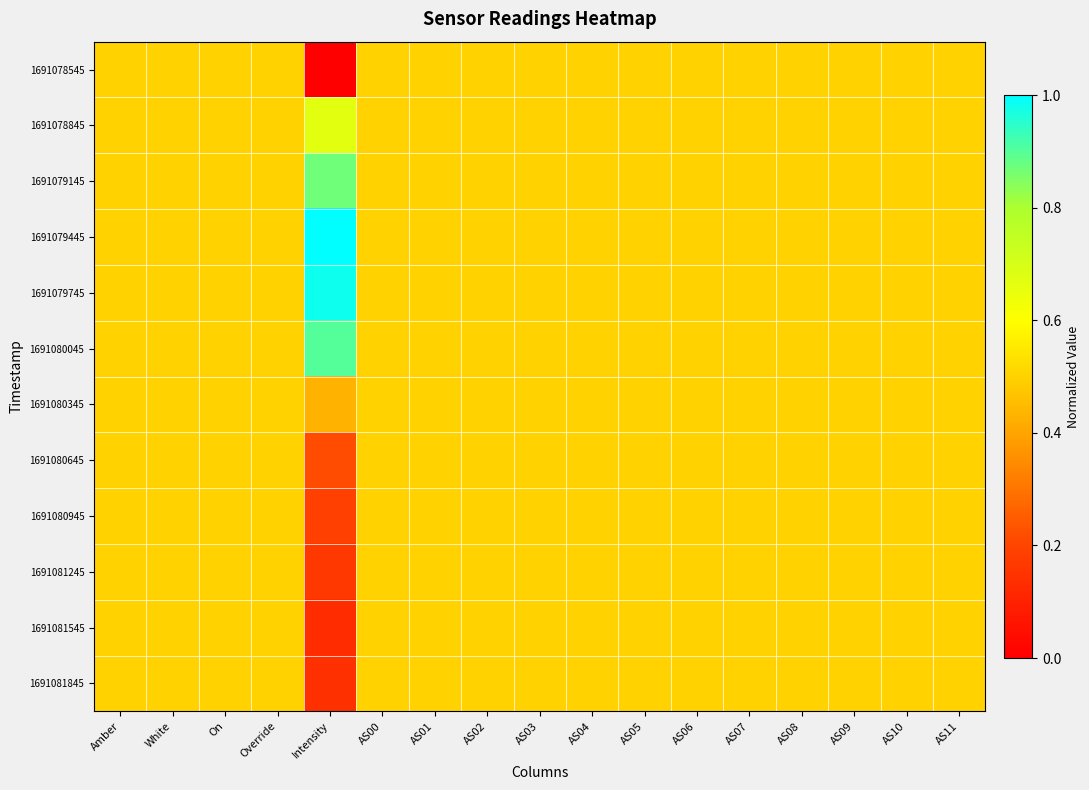

Reading left to right, transcribe all the data shown in this chart.

1691078545: Amber=0.5	White=0.5	On=0.5	Override=0.5	Intensity=0.0	AS00=0.5	AS01=0.5	AS02=0.5	AS03=0.5	AS04=0.5	AS05=0.5	AS06=0.5	AS07=0.5	AS08=0.5	AS09=0.5	AS10=0.5	AS11=0.5
1691078845: Amber=0.5	White=0.5	On=0.5	Override=0.5	Intensity=0.7	AS00=0.5	AS01=0.5	AS02=0.5	AS03=0.5	AS04=0.5	AS05=0.5	AS06=0.5	AS07=0.5	AS08=0.5	AS09=0.5	AS10=0.5	AS11=0.5
1691079145: Amber=0.5	White=0.5	On=0.5	Override=0.5	Intensity=0.9	AS00=0.5	AS01=0.5	AS02=0.5	AS03=0.5	AS04=0.5	AS05=0.5	AS06=0.5	AS07=0.5	AS08=0.5	AS09=0.5	AS10=0.5	AS11=0.5
1691079445: Amber=0.5	White=0.5	On=0.5	Override=0.5	Intensity=1.0	AS00=0.5	AS01=0.5	AS02=0.5	AS03=0.5	AS04=0.5	AS05=0.5	AS06=0.5	AS07=0.5	AS08=0.5	AS09=0.5	AS10=0.5	AS11=0.5
1691079745: Amber=0.5	White=0.5	On=0.5	Override=0.5	Intensity=1.0	AS00=0.5	AS01=0.5	AS02=0.5	AS03=0.5	AS04=0.5	AS05=0.5	AS06=0.5	AS07=0.5	AS08=0.5	AS09=0.5	AS10=0.5	AS11=0.5
1691080045: Amber=0.5	White=0.5	On=0.5	Override=0.5	Intensity=0.9	AS00=0.5	AS01=0.5	AS02=0.5	AS03=0.5	AS04=0.5	AS05=0.5	AS06=0.5	AS07=0.5	AS08=0.5	AS09=0.5	AS10=0.5	AS11=0.5
1691080345: Amber=0.5	White=0.5	On=0.5	Override=0.5	Intensity=0.4	AS00=0.5	AS01=0.5	AS02=0.5	AS03=0.5	AS04=0.5	AS05=0.5	AS06=0.5	AS07=0.5	AS08=0.5	AS09=0.5	AS10=0.5	AS11=0.5
1691080645: Amber=0.5	White=0.5	On=0.5	Override=0.5	Intensity=0.2	AS00=0.5	AS01=0.5	AS02=0.5	AS03=0.5	AS04=0.5	AS05=0.5	AS06=0.5	AS07=0.5	AS08=0.5	AS09=0.5	AS10=0.5	AS11=0.5
1691080945: Amber=0.5	White=0.5	On=0.5	Override=0.5	Intensity=0.2	AS00=0.5	AS01=0.5	AS02=0.5	AS03=0.5	AS04=0.5	AS05=0.5	AS06=0.5	AS07=0.5	AS08=0.5	AS09=0.5	AS10=0.5	AS11=0.5
1691081245: Amber=0.5	White=0.5	On=0.5	Override=0.5	Intensity=0.2	AS00=0.5	AS01=0.5	AS02=0.5	AS03=0.5	AS04=0.5	AS05=0.5	AS06=0.5	AS07=0.5	AS08=0.5	AS09=0.5	AS10=0.5	AS11=0.5
1691081545: Amber=0.5	White=0.5	On=0.5	Override=0.5	Intensity=0.1	AS00=0.5	AS01=0.5	AS02=0.5	AS03=0.5	AS04=0.5	AS05=0.5	AS06=0.5	AS07=0.5	AS08=0.5	AS09=0.5	AS10=0.5	AS11=0.5
1691081845: Amber=0.5	White=0.5	On=0.5	Override=0.5	Intensity=0.1	AS00=0.5	AS01=0.5	AS02=0.5	AS03=0.5	AS04=0.5	AS05=0.5	AS06=0.5	AS07=0.5	AS08=0.5	AS09=0.5	AS10=0.5	AS11=0.5